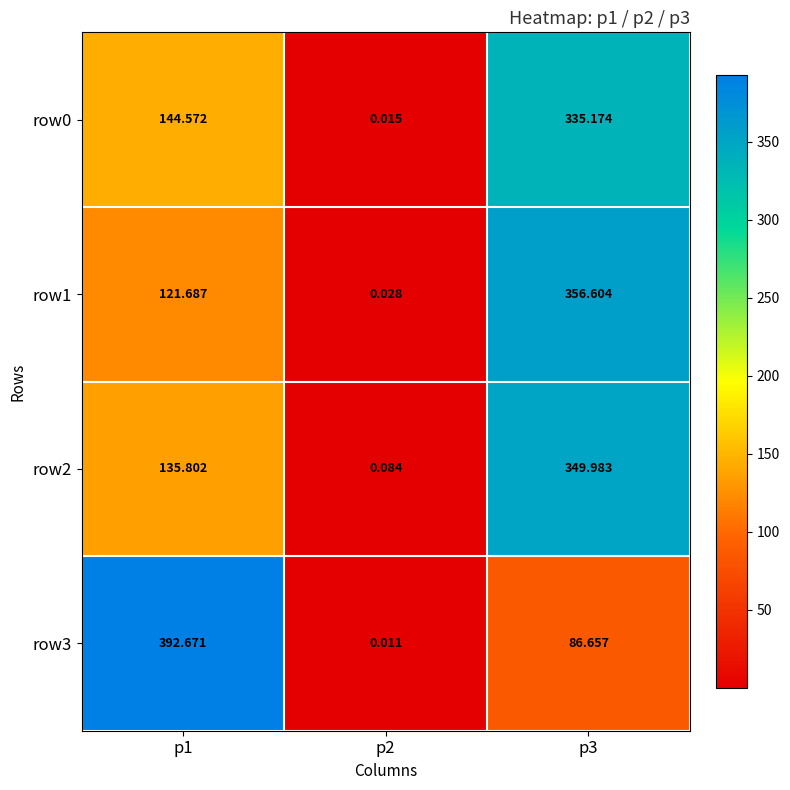

Is the value of row3 at p2 greater than the value of row1 at p3?

No